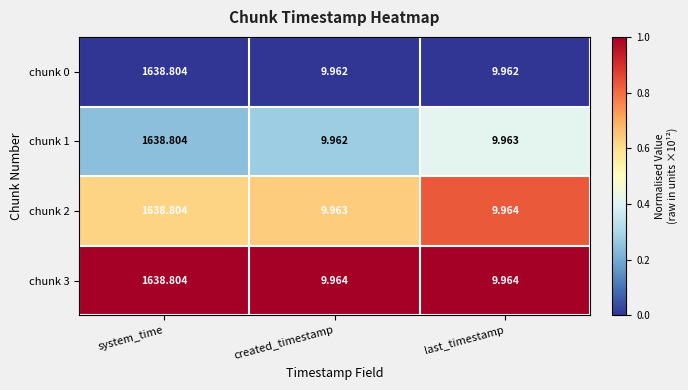

What is the maximum value shown in the chart?

1638.8